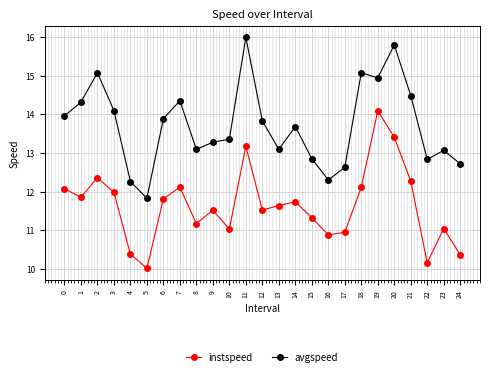

True or false: avgspeed and instspeed cross at least once.

False